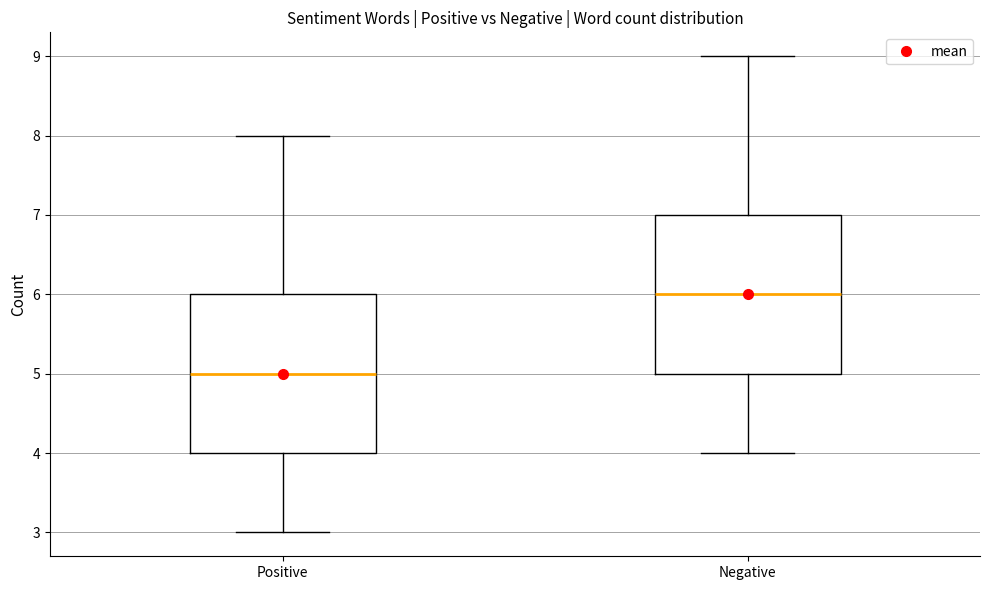

Which box's median line is the lowest?

Positive